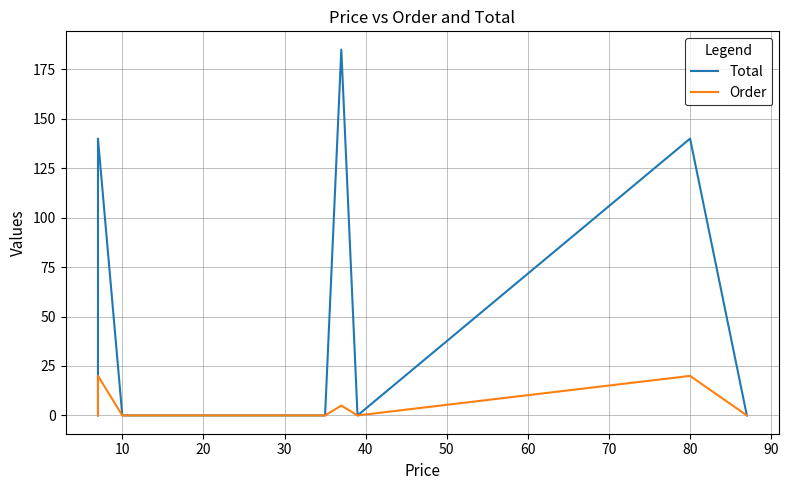

Is it true that Total equals 0 at 40?

True